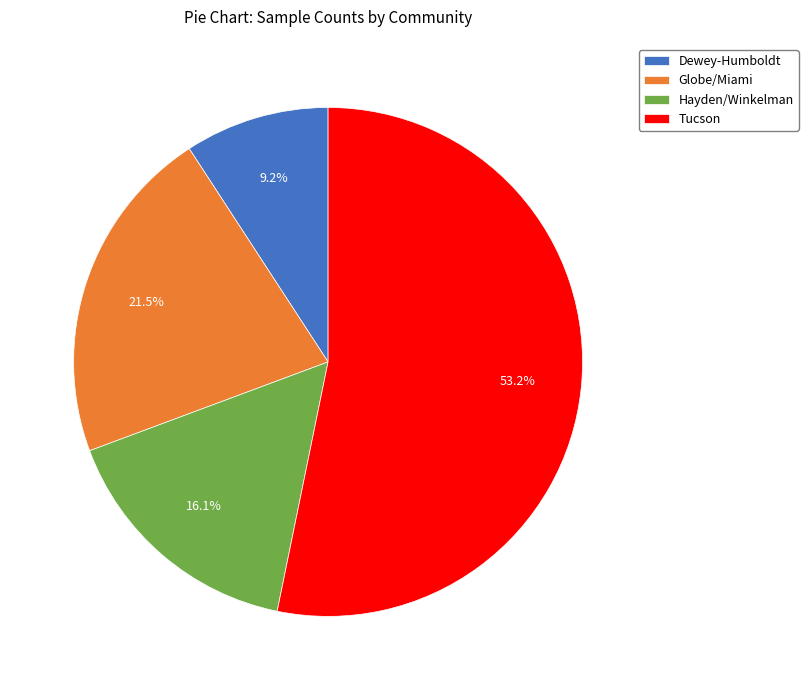

What percentage is the Hayden/Winkelman slice, to the nearest percent?

16%